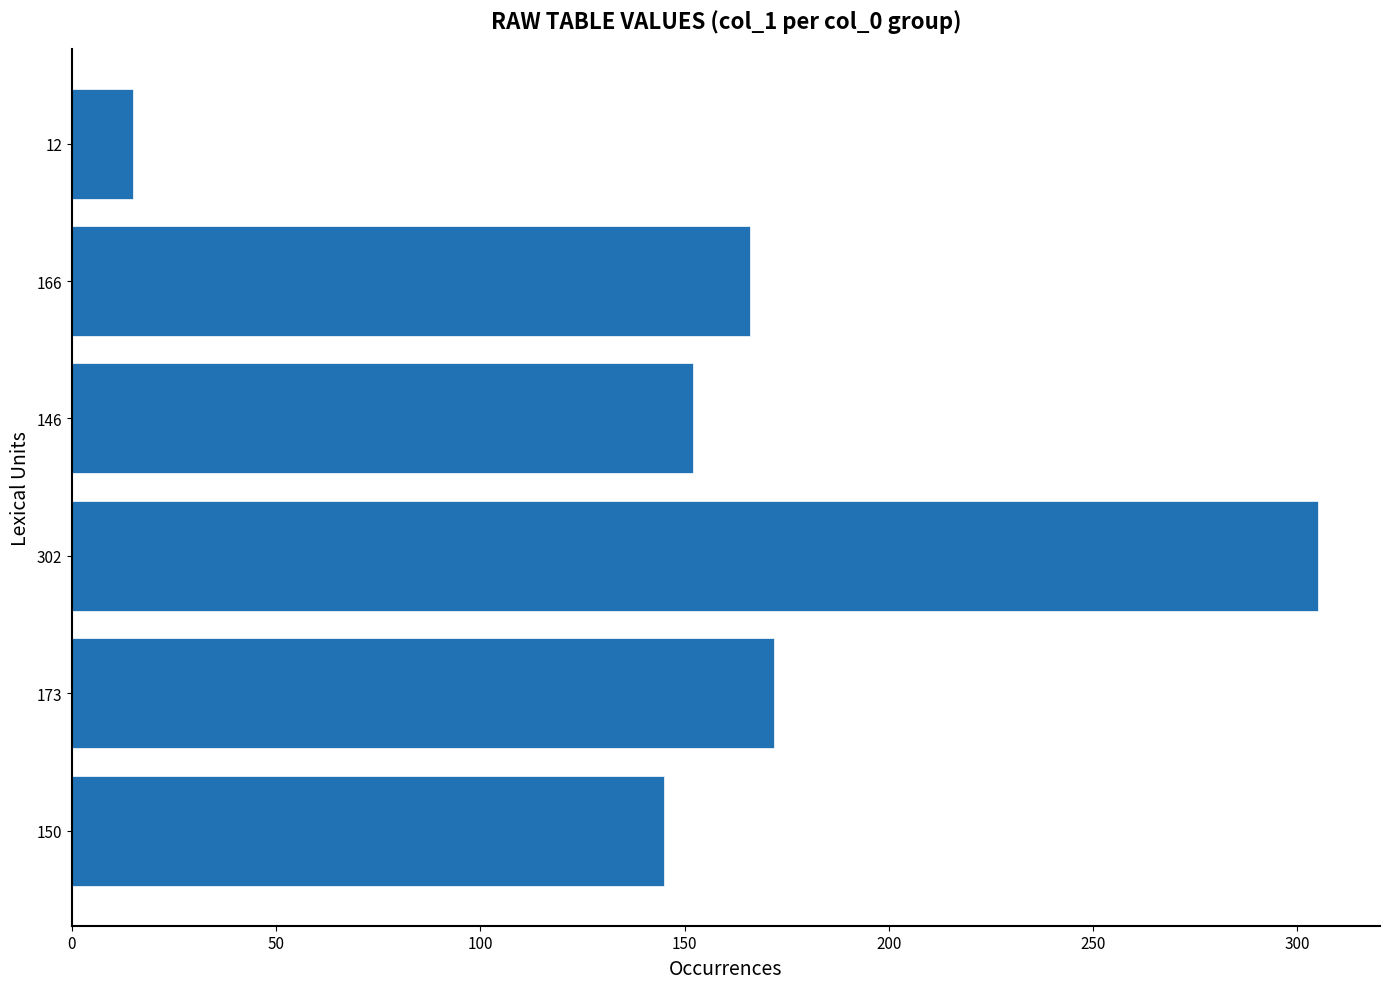

What is the ratio of the value at 166 to the value at 150?

1.1